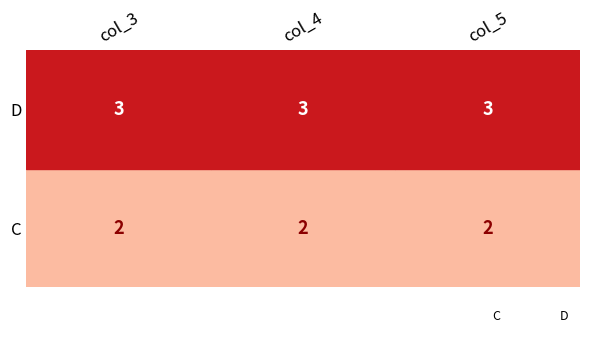

What are all the series names shown in the legend?

C, D